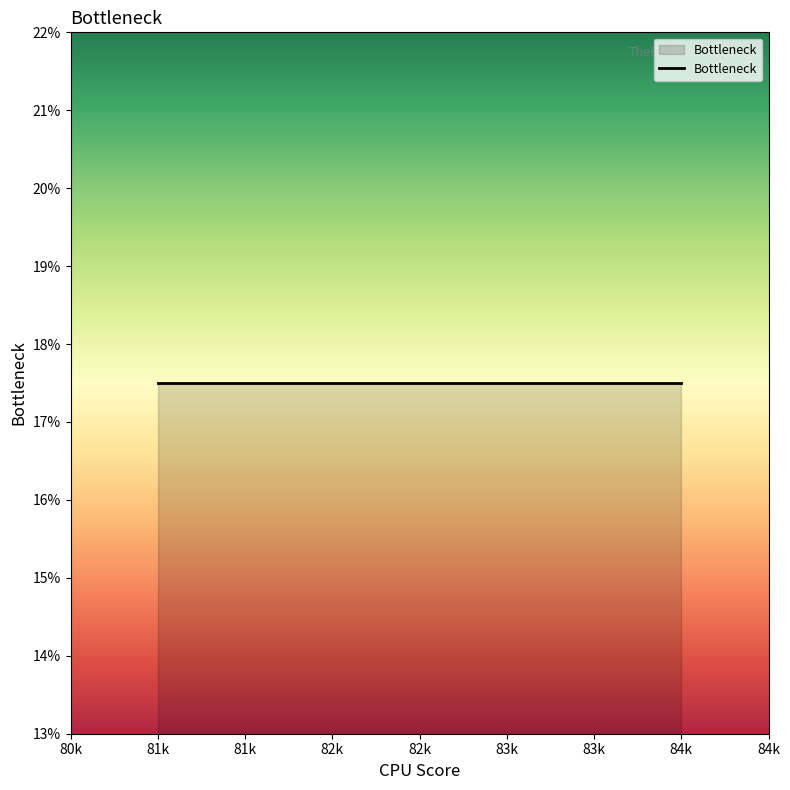

Does the chart display data point markers on the line(s)?

No